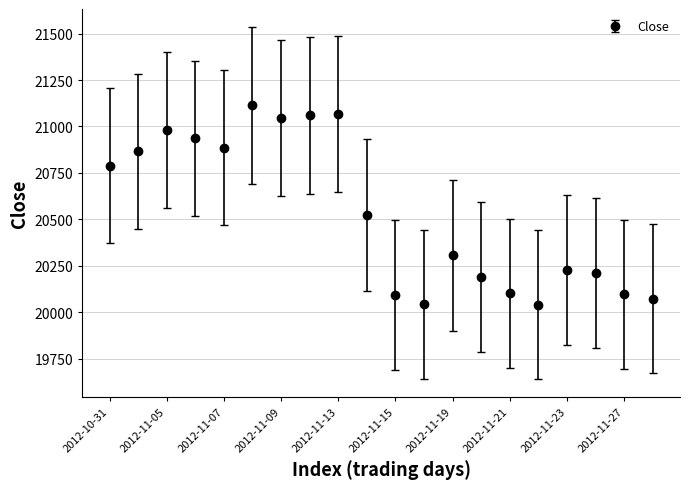

What is the value of the 13th point from the left?

20307.6